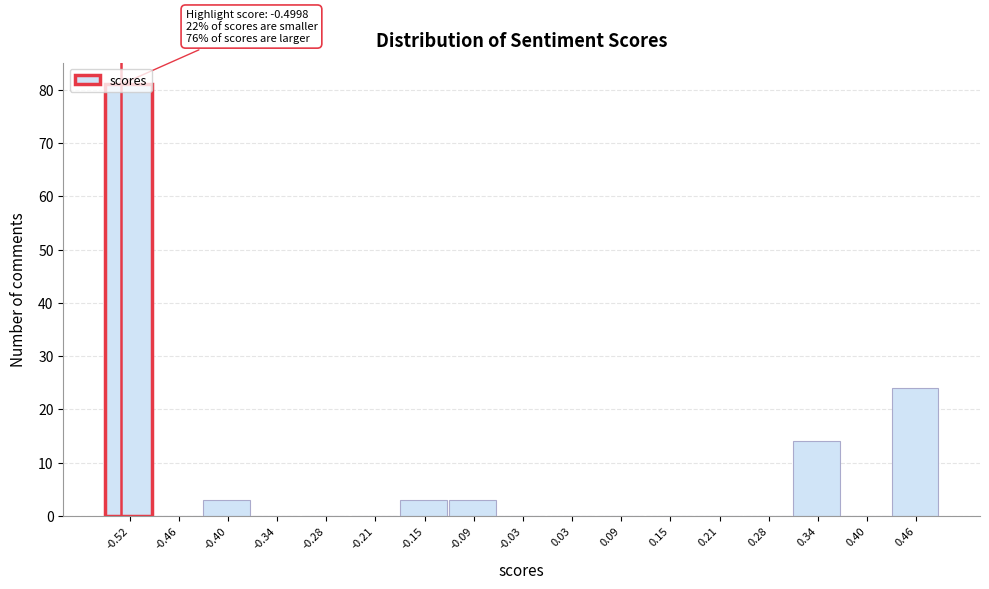

What is the sum of all values?

128